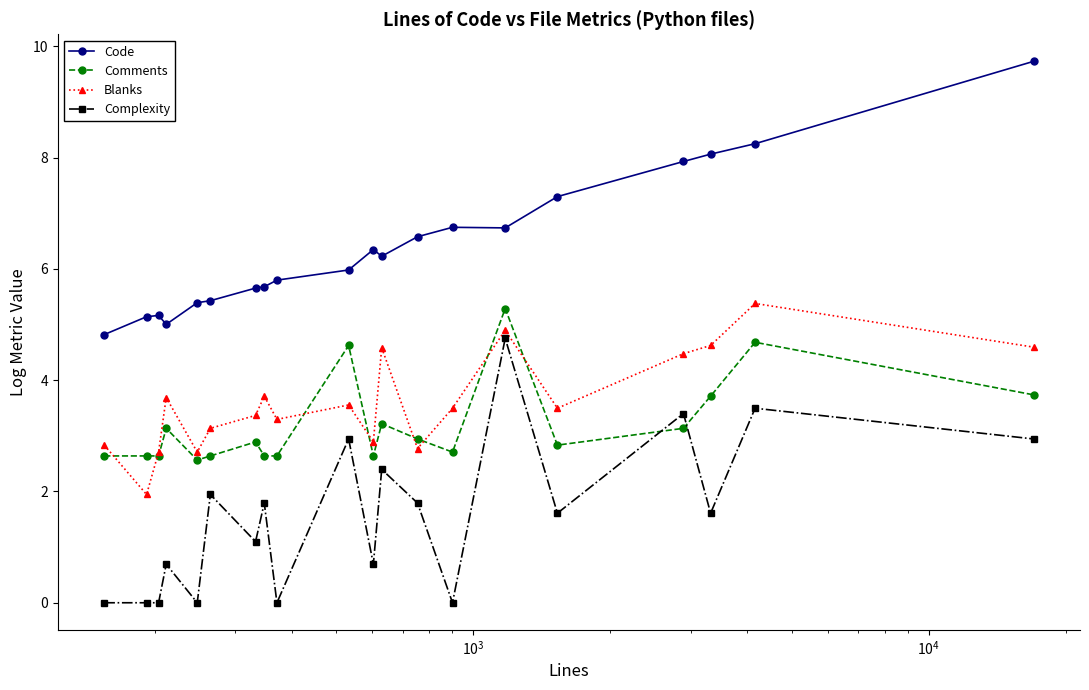

List the series in order of their peak value, lowest first.

Complexity, Comments, Blanks, Code